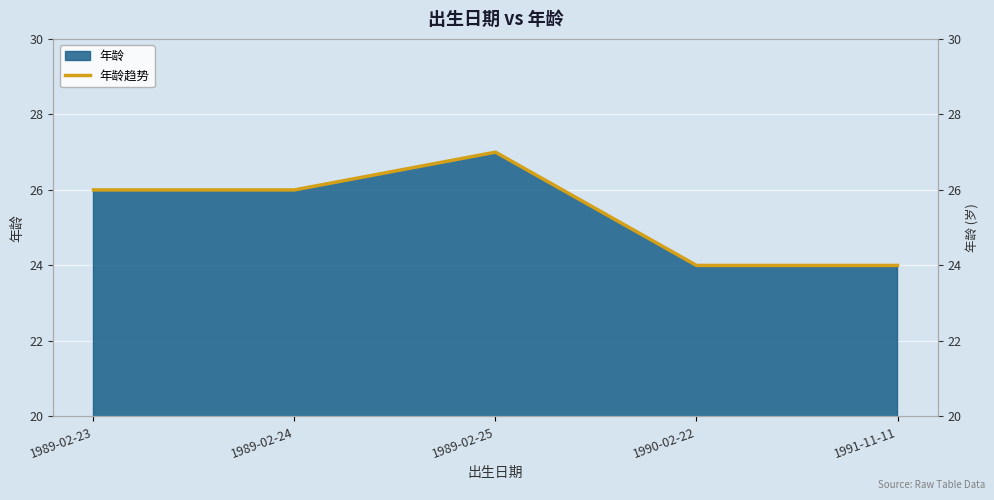

True or false: the data has more than 2 interior local peaks.

False